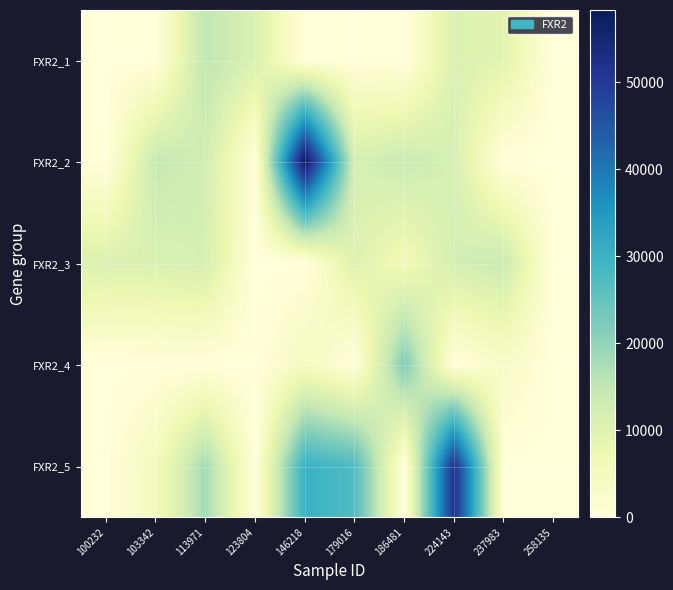

What is the spread (max minus min) of values at 113971?

18439